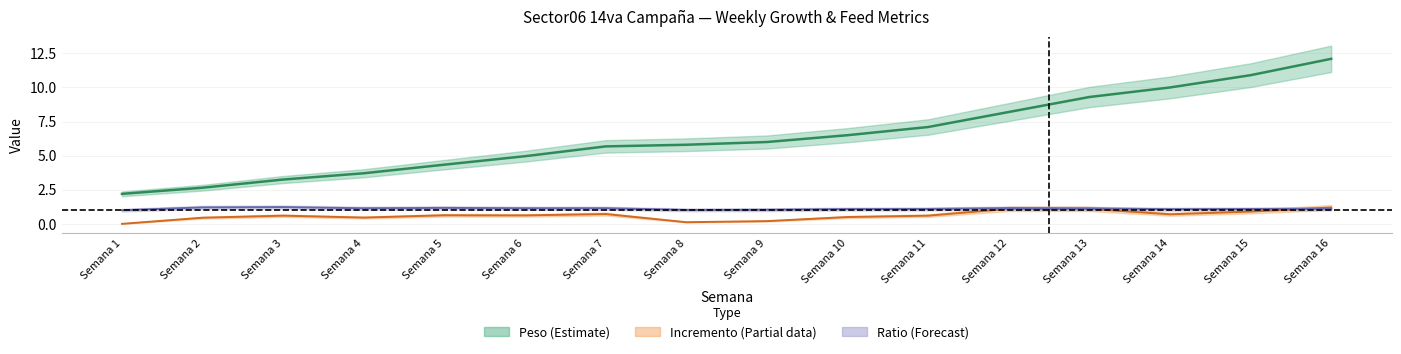

True or false: Peso has more than 1 points higher than both neighbors.

False